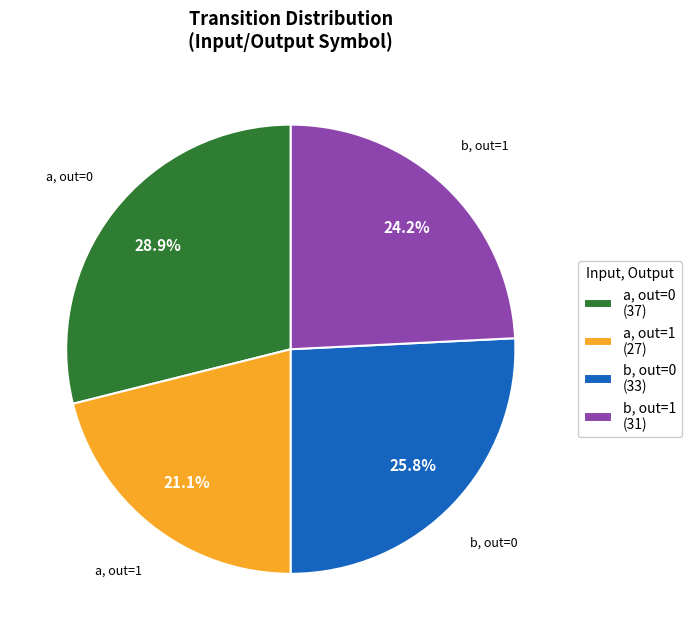

How much of the chart is everything except b, out=0 (33)?

74.2%